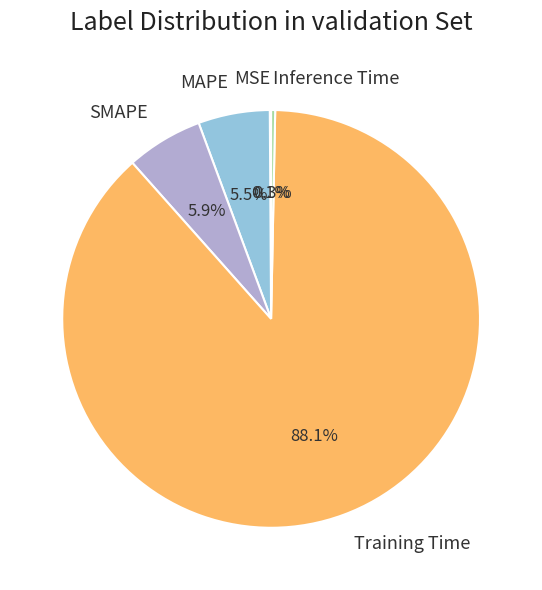

Which category has the biggest portion of the pie?

Training Time